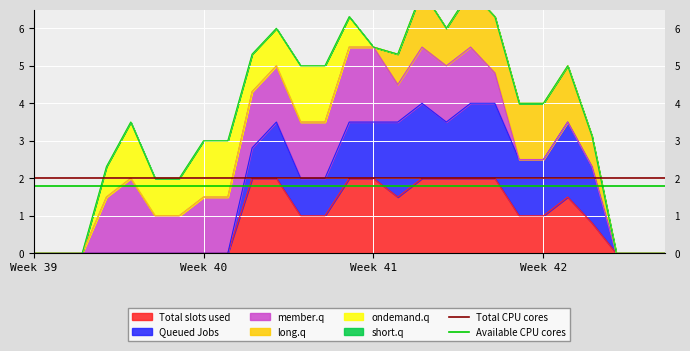

True or false: Total slots used has a value of 1.0 at Week 40.

False